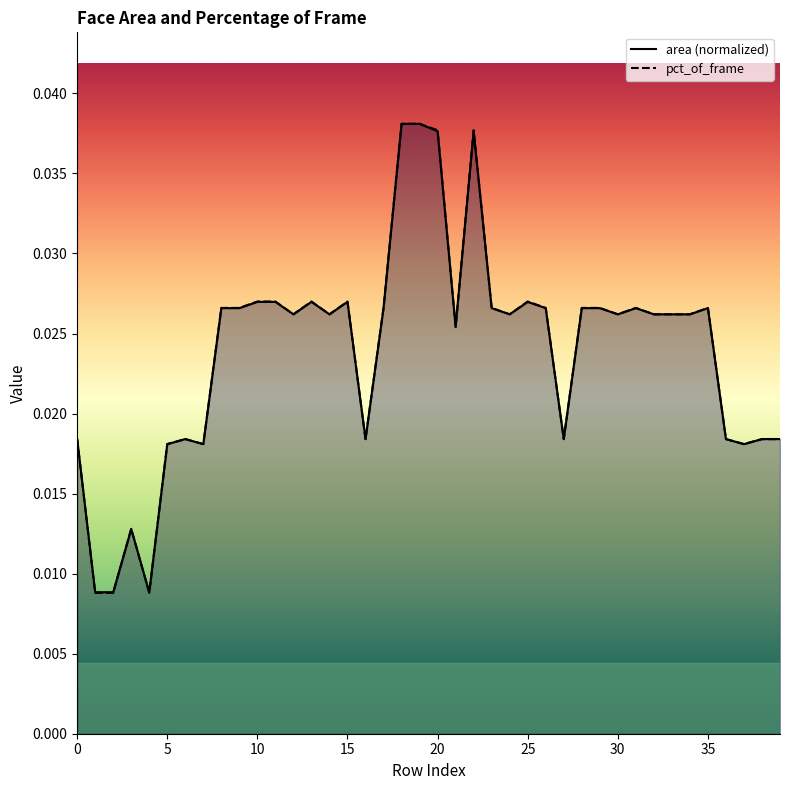

At 19, list the series in order from largest to smallest.

area (normalized), pct_of_frame